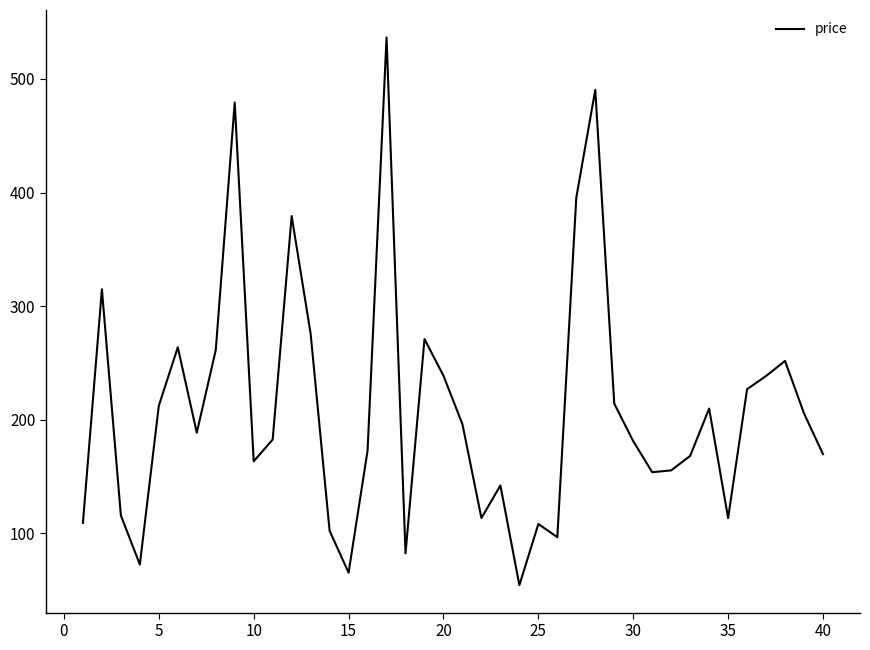

What is the maximum value shown in the chart?

536.5